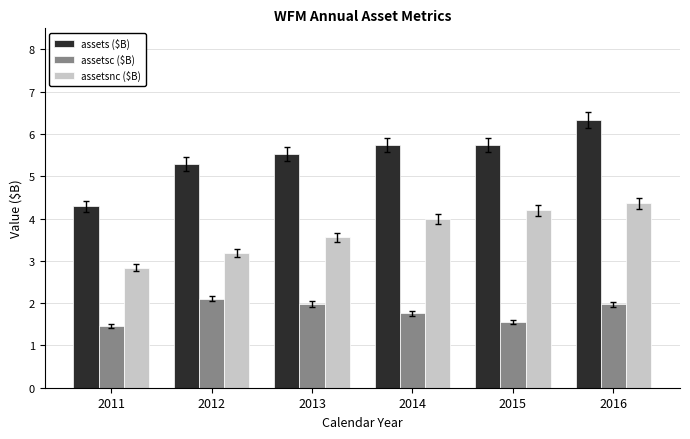

Which series has the widest spread of values?

assets ($B)